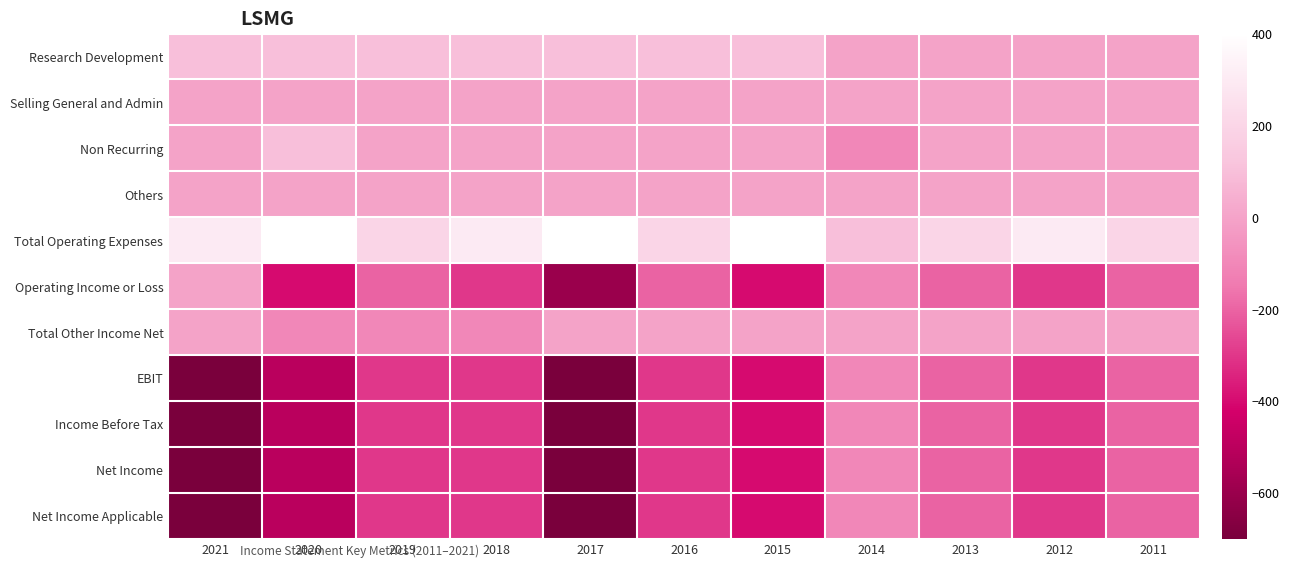

At which category does the chart reach its peak across all series?

2017